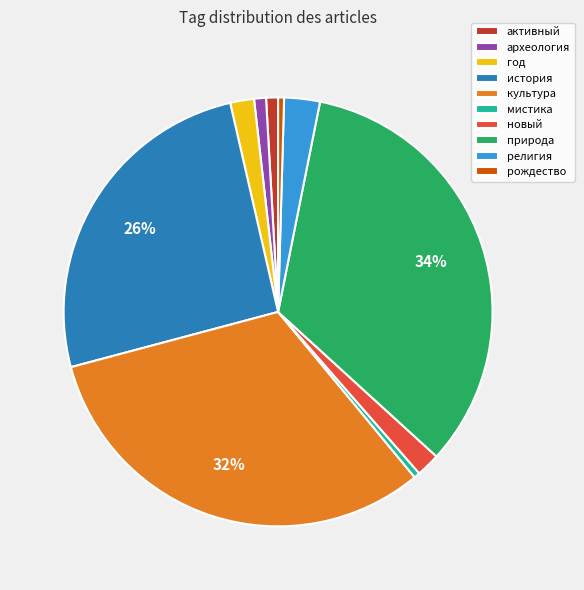

True or false: культура accounts for 25% of the total.

False